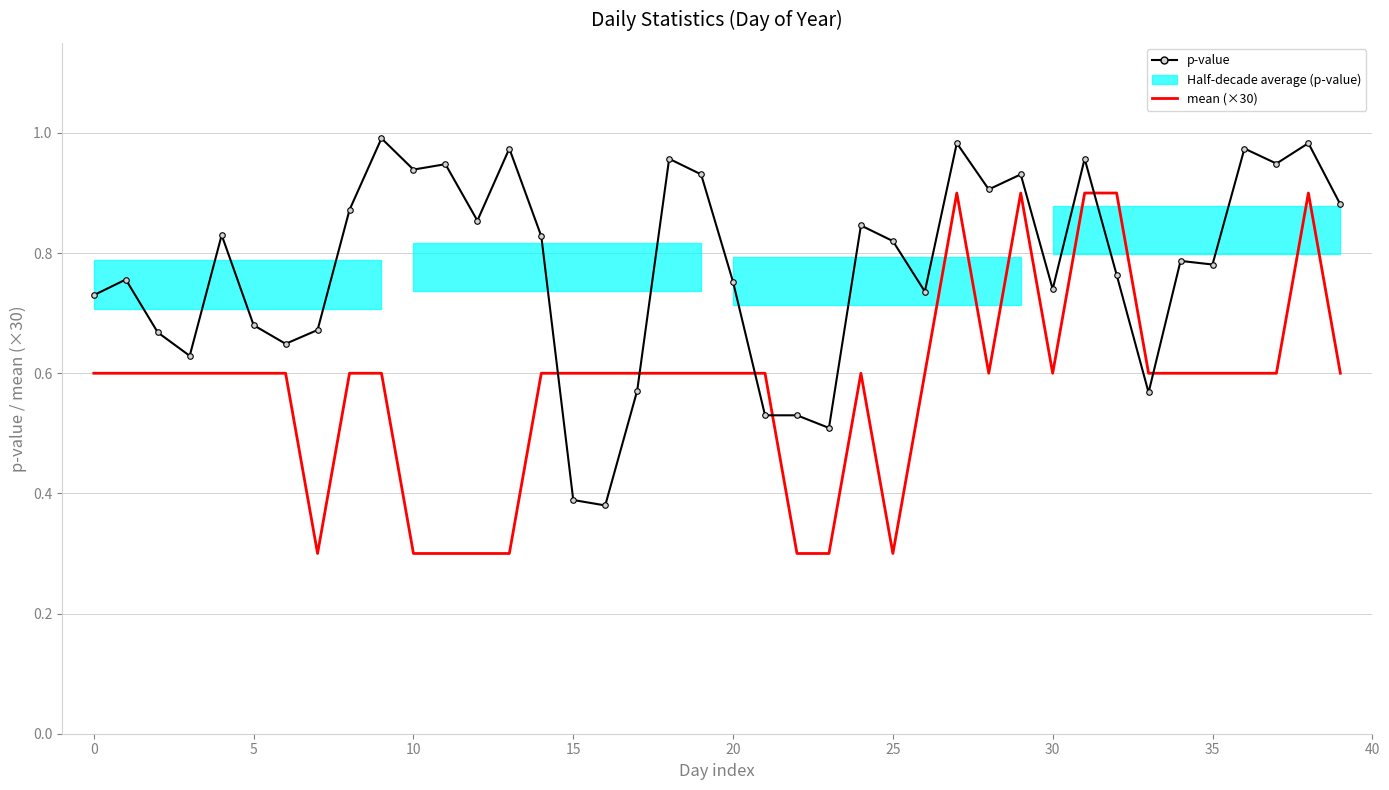

Reading left to right, extract all data points from this chart.

p-value: 0.7	0.8	0.7	0.6	0.8	0.7	0.6	0.7	0.9	1.0	0.9	0.9	0.9	1.0	0.8	0.4	0.4	0.6	1.0	0.9	0.8	0.5	0.5	0.5	0.8	0.8	0.7	1.0	0.9	0.9	0.7	1.0	0.8	0.6	0.8	0.8	1.0	0.9	1.0	0.9
mean (×30): 0.6	0.6	0.6	0.6	0.6	0.6	0.6	0.3	0.6	0.6	0.3	0.3	0.3	0.3	0.6	0.6	0.6	0.6	0.6	0.6	0.6	0.6	0.3	0.3	0.6	0.3	0.6	0.9	0.6	0.9	0.6	0.9	0.9	0.6	0.6	0.6	0.6	0.6	0.9	0.6